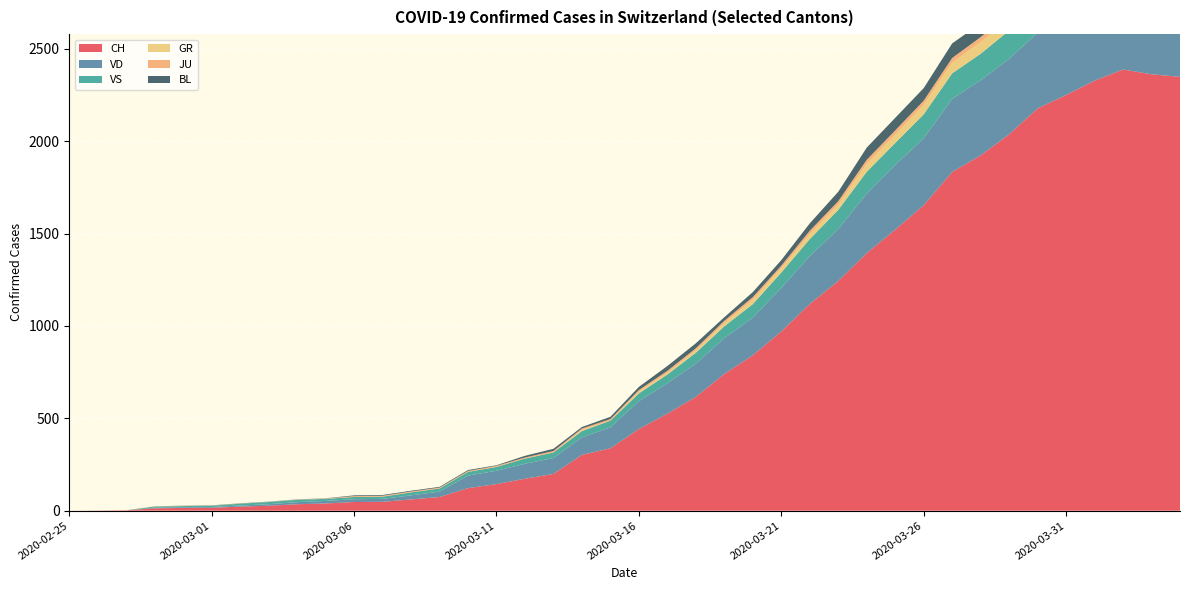

Reading right to left, extract all data points from this chart.

CH: 2020-04-04=2348	2020-04-03=2362	2020-04-02=2388	2020-04-01=2327	2020-03-31=2250	2020-03-30=2177	2020-03-29=2037	2020-03-28=1923	2020-03-27=1833	2020-03-26=1653	2020-03-25=1521	2020-03-24=1394	2020-03-23=1243	2020-03-22=1119	2020-03-21=970	2020-03-20=841	2020-03-19=740	2020-03-18=616	2020-03-17=525	2020-03-16=442	2020-03-15=338	2020-03-14=302	2020-03-13=199	2020-03-12=173	2020-03-11=144	2020-03-10=122	2020-03-09=74	2020-03-08=61	2020-03-07=48	2020-03-06=47	2020-03-05=39	2020-03-04=35	2020-03-03=27	2020-03-02=22	2020-03-01=16	2020-02-29=15	2020-02-28=13	2020-02-27=2	2020-02-26=1	2020-02-25=0
VD: 2020-04-04=392	2020-04-03=394	2020-04-02=405	2020-04-01=419	2020-03-31=419	2020-03-30=410	2020-03-29=409	2020-03-28=407	2020-03-27=396	2020-03-26=363	2020-03-25=350	2020-03-24=322	2020-03-23=281	2020-03-22=259	2020-03-21=236	2020-03-20=204	2020-03-19=194	2020-03-18=180	2020-03-17=165	2020-03-16=151	2020-03-15=113	2020-03-14=95	2020-03-13=86	2020-03-12=81	2020-03-11=72	2020-03-10=68	2020-03-09=29	2020-03-08=22	2020-03-07=16	2020-03-06=15	2020-03-05=14	2020-03-04=11	2020-03-03=8	2020-03-02=6	2020-03-01=4	2020-02-29=4	2020-02-28=4	2020-02-27=0	2020-02-26=0	2020-02-25=0
VS: 2020-04-04=150	2020-04-03=147	2020-04-02=147	2020-04-01=147	2020-03-31=153	2020-03-30=154	2020-03-29=153	2020-03-28=143	2020-03-27=138	2020-03-26=129	2020-03-25=119	2020-03-24=118	2020-03-23=104	2020-03-22=92	2020-03-21=83	2020-03-20=73	2020-03-19=64	2020-03-18=59	2020-03-17=47	2020-03-16=42	2020-03-15=36	2020-03-14=34	2020-03-13=30	2020-03-12=28	2020-03-11=21	2020-03-10=20	2020-03-09=17	2020-03-08=16	2020-03-07=12	2020-03-06=12	2020-03-05=11	2020-03-04=13	2020-03-03=12	2020-03-02=10	2020-03-01=7	2020-02-29=6	2020-02-28=6	2020-02-27=0	2020-02-26=0	2020-02-25=0
GR: 2020-04-04=52	2020-04-03=51	2020-04-02=60	2020-04-01=59	2020-03-31=58	2020-03-30=58	2020-03-29=63	2020-03-28=63	2020-03-27=58	2020-03-26=52	2020-03-25=45	2020-03-24=43	2020-03-23=29	2020-03-22=27	2020-03-21=24	2020-03-20=24	2020-03-19=18	2020-03-18=13	2020-03-17=9	2020-03-16=9	2020-03-15=0	2020-03-14=6	2020-03-13=0	2020-03-12=0	2020-03-11=0	2020-03-10=0	2020-03-09=0	2020-03-08=0	2020-03-07=0	2020-03-06=0	2020-03-05=0	2020-03-04=0	2020-03-03=0	2020-03-02=0	2020-03-01=0	2020-02-29=0	2020-02-28=0	2020-02-27=0	2020-02-26=0	2020-02-25=0
JU: 2020-04-04=27	2020-04-03=28	2020-04-02=29	2020-04-01=29	2020-03-31=29	2020-03-30=28	2020-03-29=28	2020-03-28=27	2020-03-27=25	2020-03-26=22	2020-03-25=23	2020-03-24=22	2020-03-23=18	2020-03-22=18	2020-03-21=13	2020-03-20=14	2020-03-19=12	2020-03-18=11	2020-03-17=11	2020-03-16=9	2020-03-15=9	2020-03-14=8	2020-03-13=8	2020-03-12=6	2020-03-11=6	2020-03-10=5	2020-03-09=5	2020-03-08=5	2020-03-07=5	2020-03-06=5	2020-03-05=2	2020-03-04=1	2020-03-03=1	2020-03-02=1	2020-03-01=1	2020-02-29=1	2020-02-28=1	2020-02-27=1	2020-02-26=0	2020-02-25=0
BL: 2020-04-04=73	2020-04-03=82	2020-04-02=81	2020-04-01=86	2020-03-31=88	2020-03-30=86	2020-03-29=99	2020-03-28=75	2020-03-27=79	2020-03-26=68	2020-03-25=68	2020-03-24=66	2020-03-23=51	2020-03-22=40	2020-03-21=30	2020-03-20=27	2020-03-19=19	2020-03-18=27	2020-03-17=26	2020-03-16=17	2020-03-15=12	2020-03-14=8	2020-03-13=12	2020-03-12=9	2020-03-11=3	2020-03-10=5	2020-03-09=4	2020-03-08=4	2020-03-07=4	2020-03-06=4	2020-03-05=1	2020-03-04=1	2020-03-03=1	2020-03-02=1	2020-03-01=1	2020-02-29=1	2020-02-28=0	2020-02-27=0	2020-02-26=0	2020-02-25=0